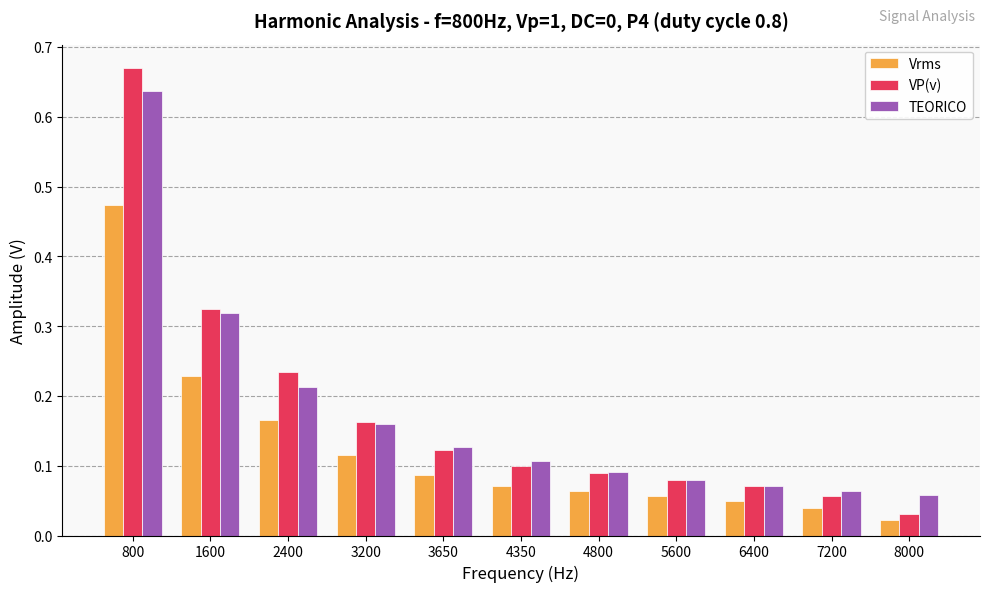

Which series has the largest range (max minus min)?

VP(v)